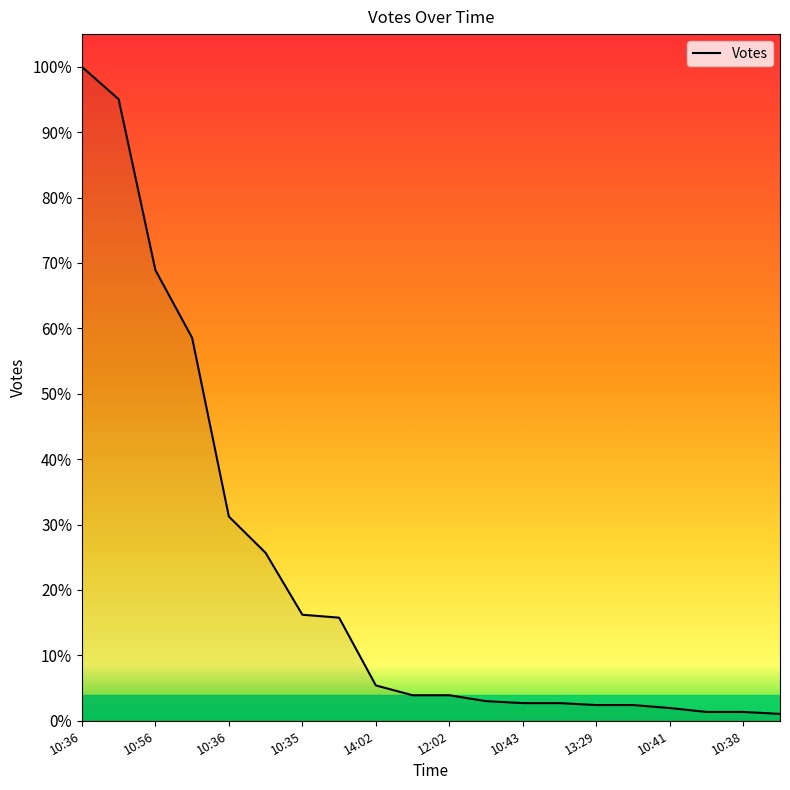

Does the chart have visible grid lines?

No